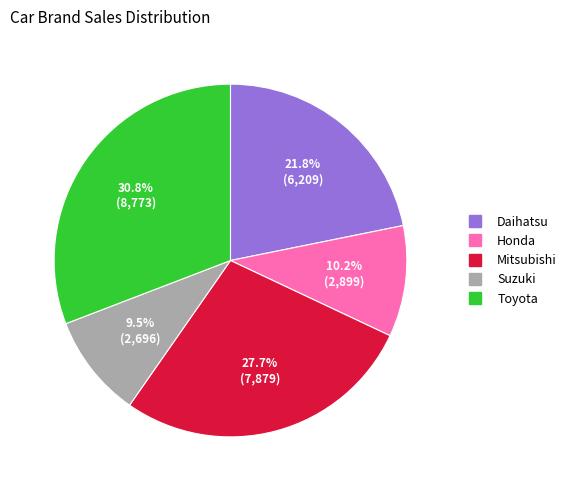

To the nearest percent, what is the difference between the largest and smallest slice percentages?

21%